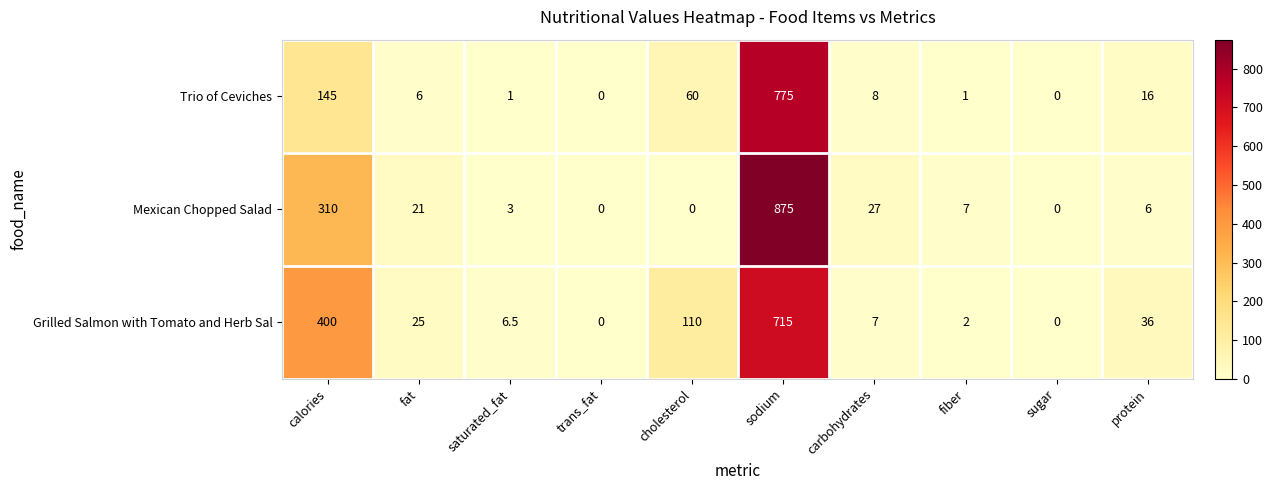

List the series in order of their peak value, lowest first.

Grilled Salmon with Tomato and Herb Sal, Trio of Ceviches, Mexican Chopped Salad